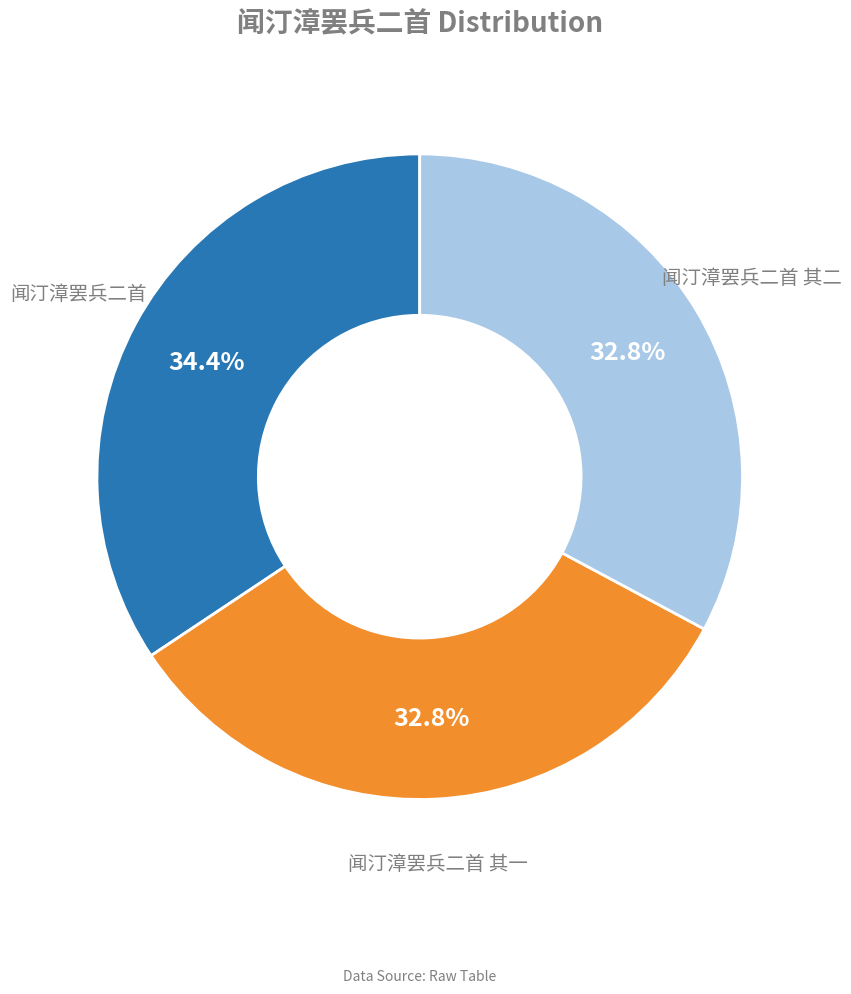

To the nearest percent, what is the average slice percentage?

33%